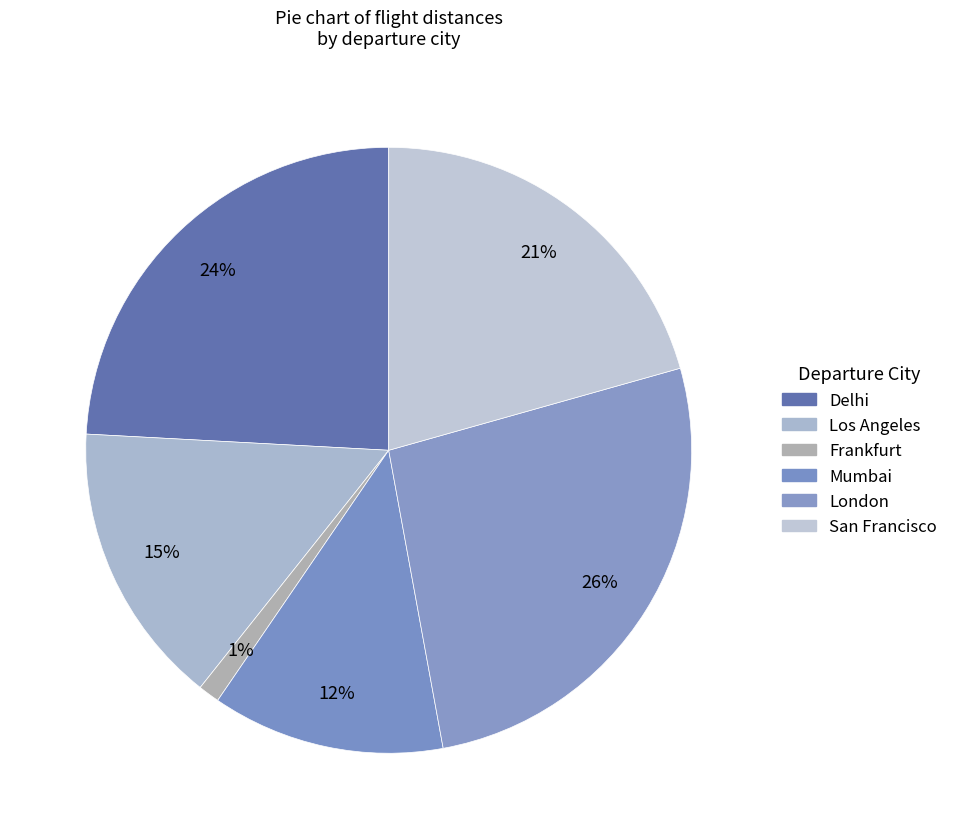

To the nearest percent, what is the average slice percentage?

17%